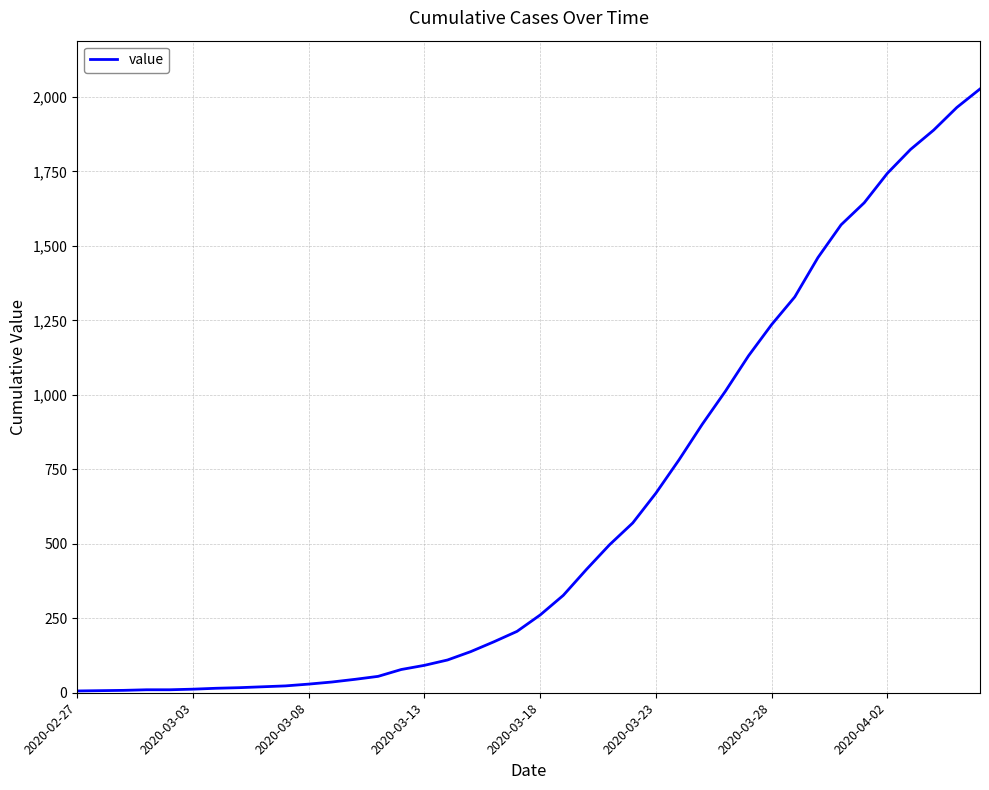

What is the difference between the maximum and minimum values?

2021